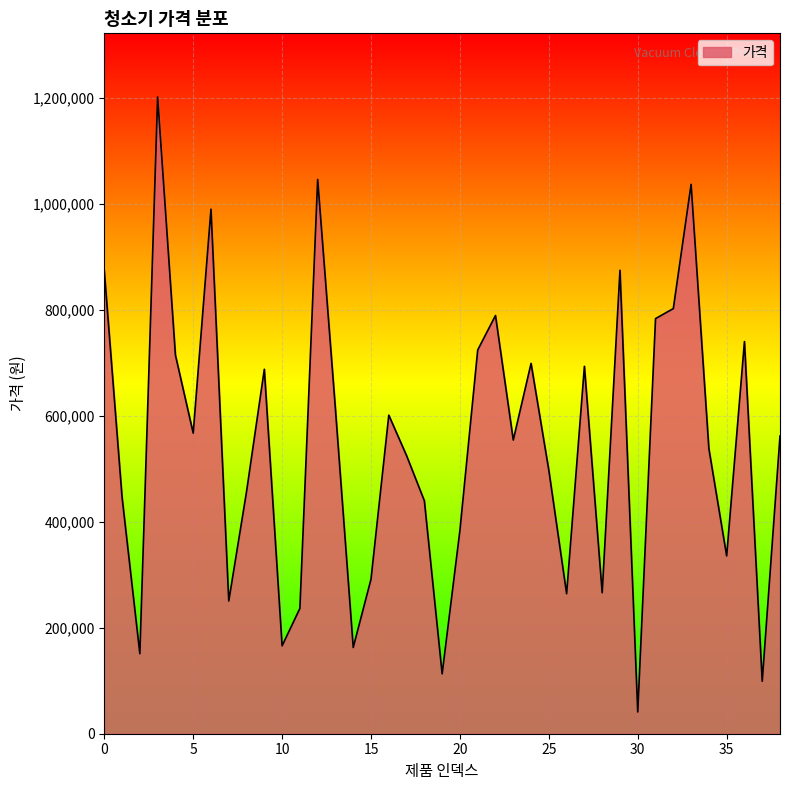

What is the greatest value displayed?

1201770